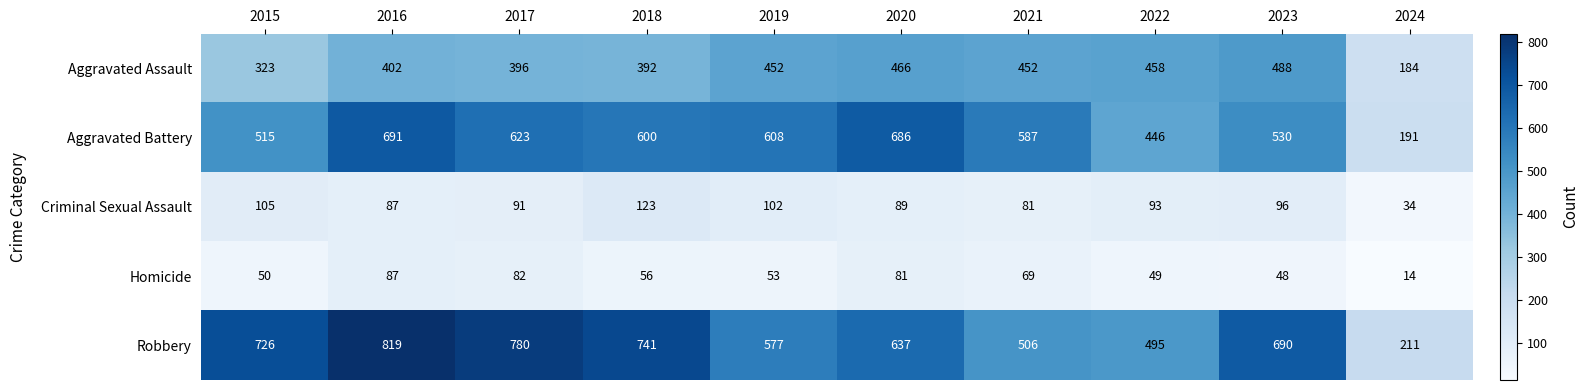

How many data points does each series have?

10